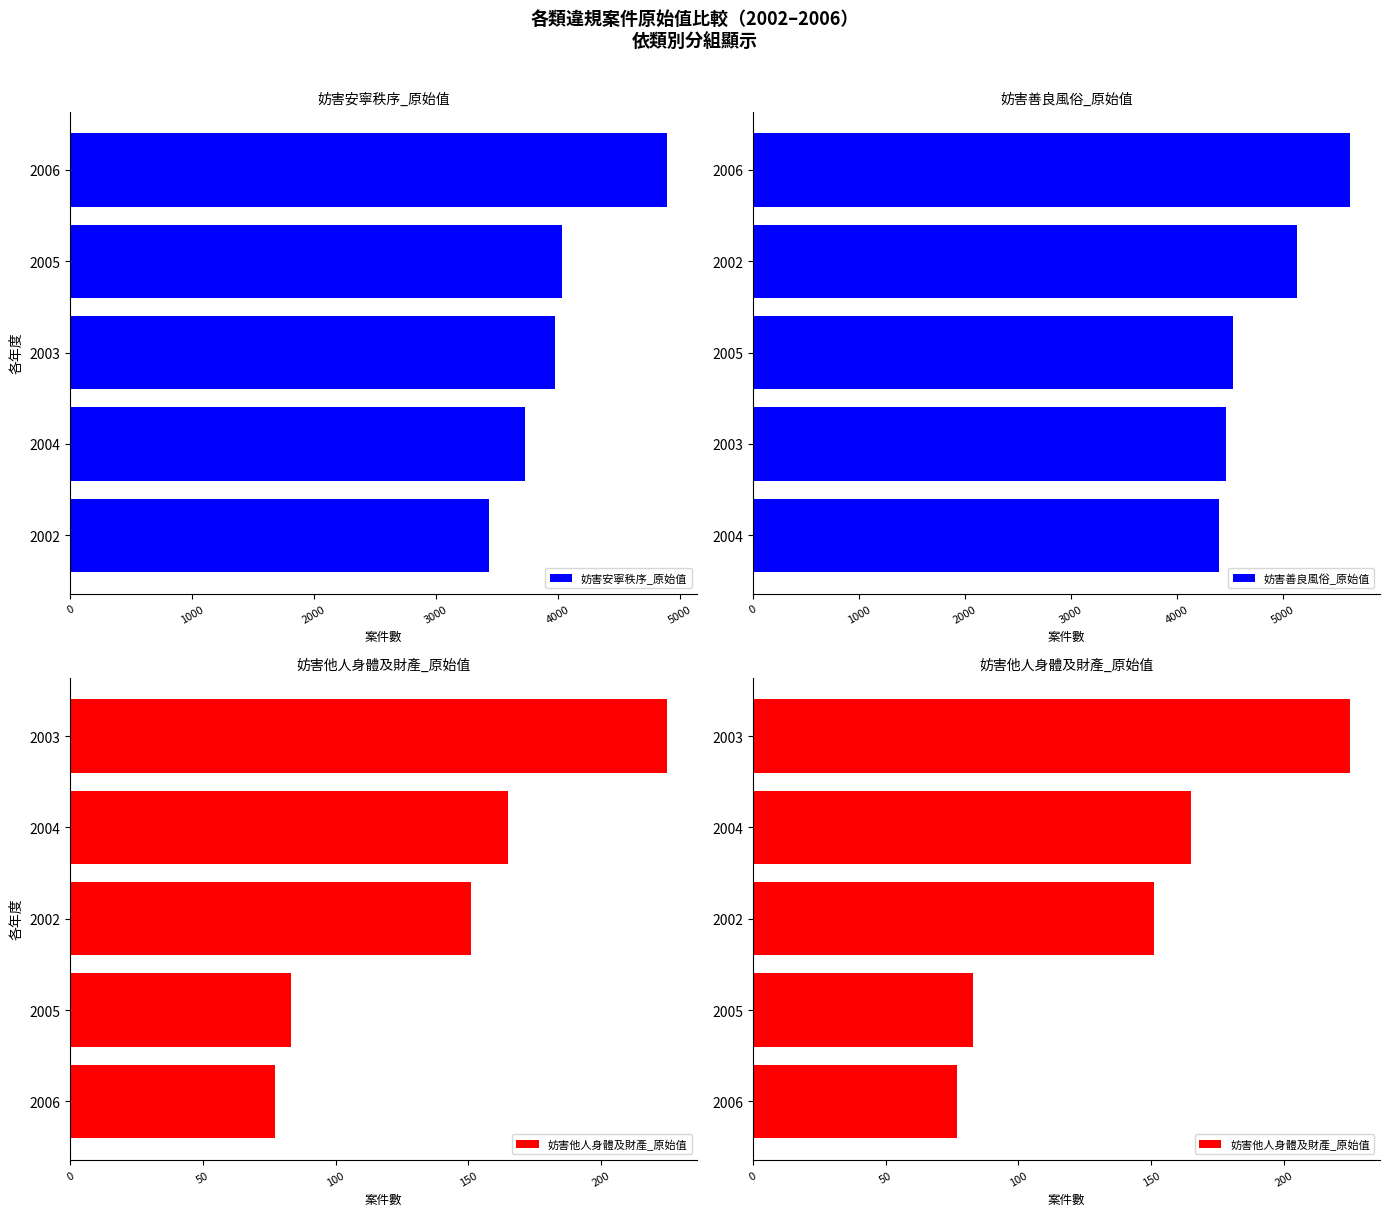

Reading right to left, what are all the values shown in this chart?

妨害安寧秩序_原始值: 4899	4034	3975	3727	3439
妨害善良風俗_原始值: 5630	5132	4529	4459	4394
妨害他人身體及財產_原始值: 225	165	151	83	77